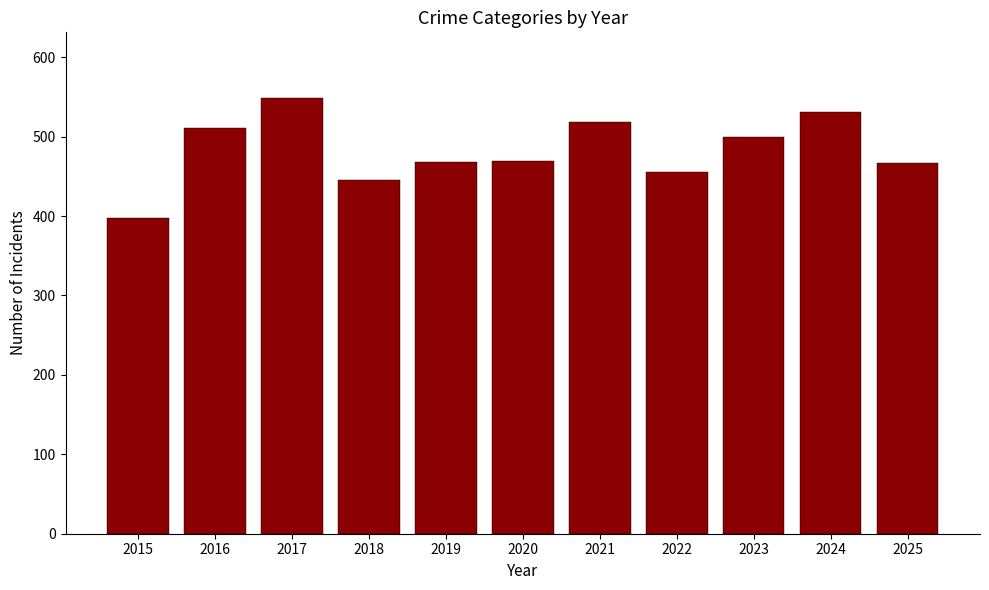

The chart shows a value of 179 at 2016. True or false?

False